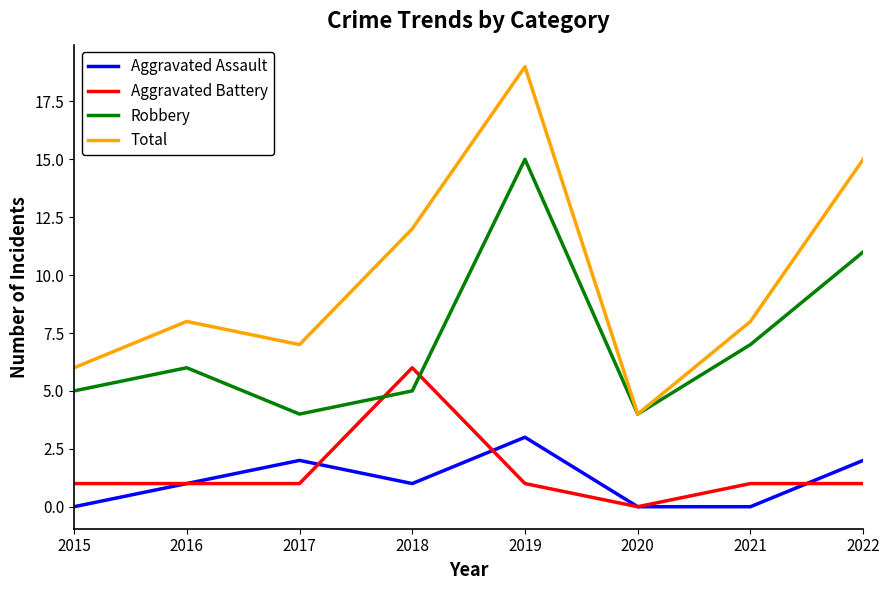

Which series has the largest range (max minus min)?

Total